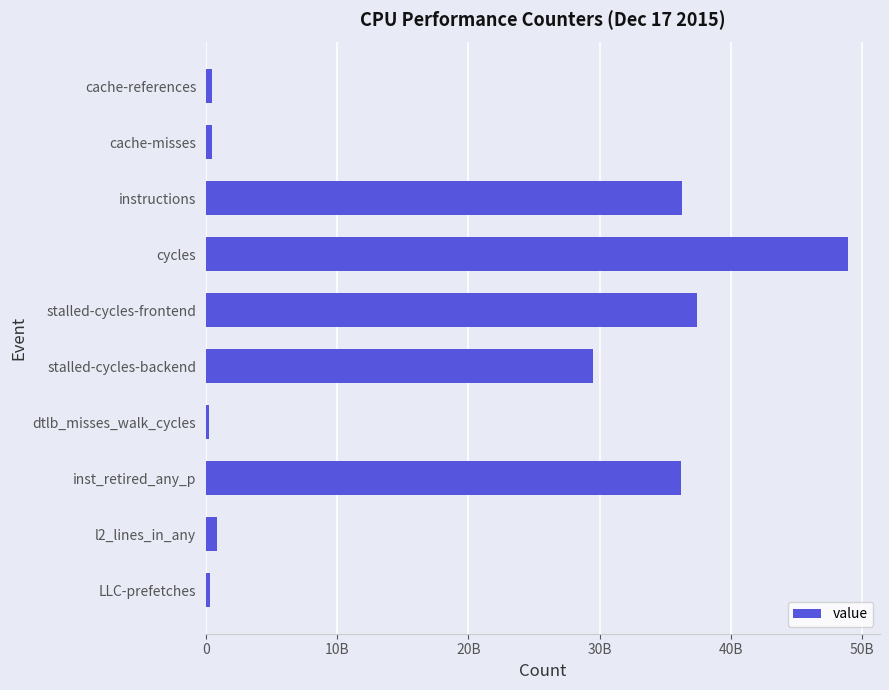

Are the bars horizontal?

Yes